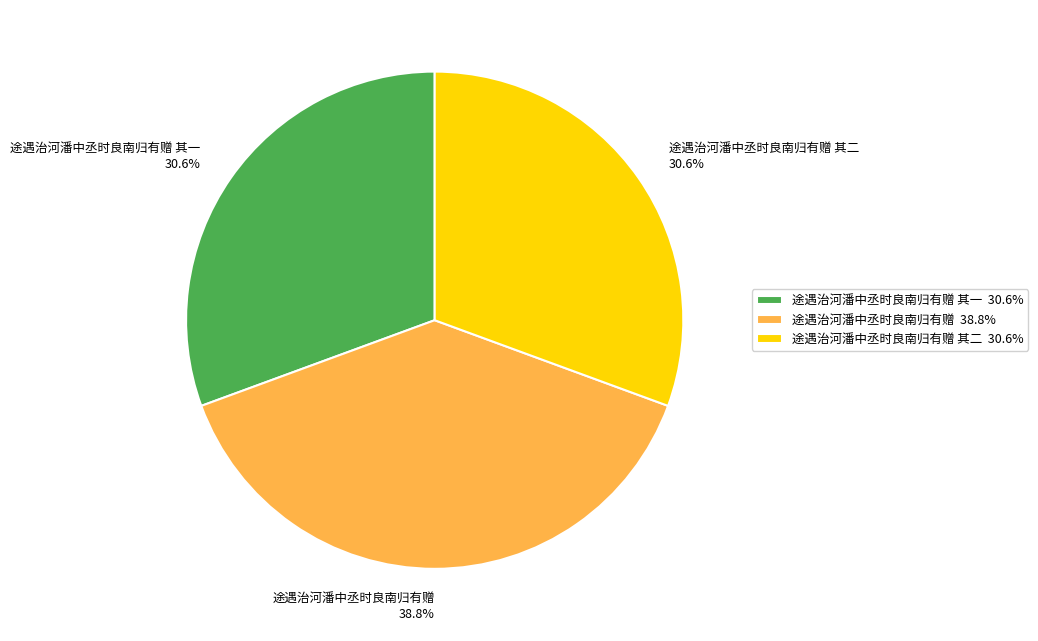

To the nearest percent, what percentage of the pie is 途遇治河潘中丞时良南归有赠 其一?

31%